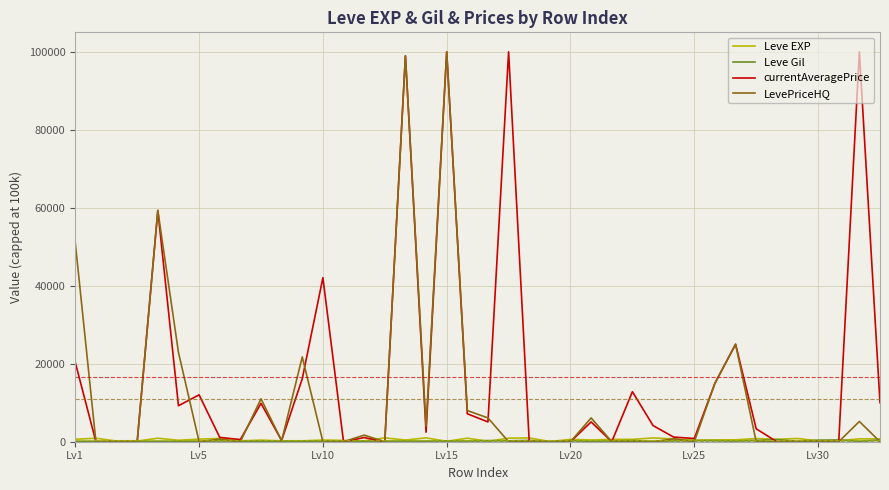

What is the maximum value shown in the chart?

100000